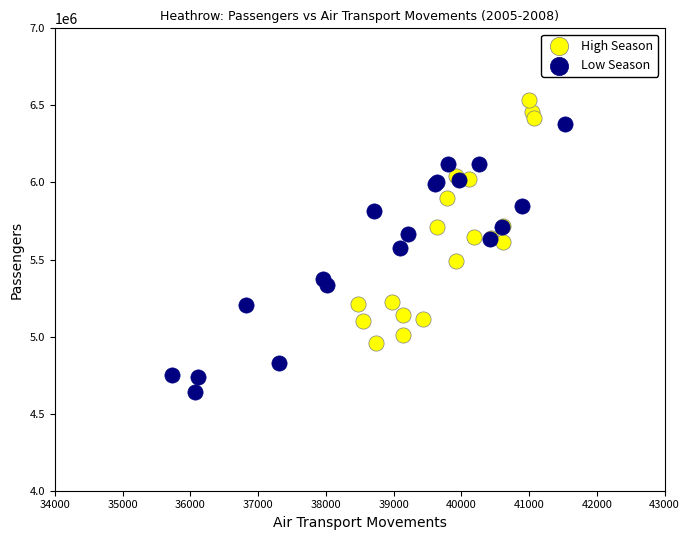

Which series contains the highest Y value?

High Season